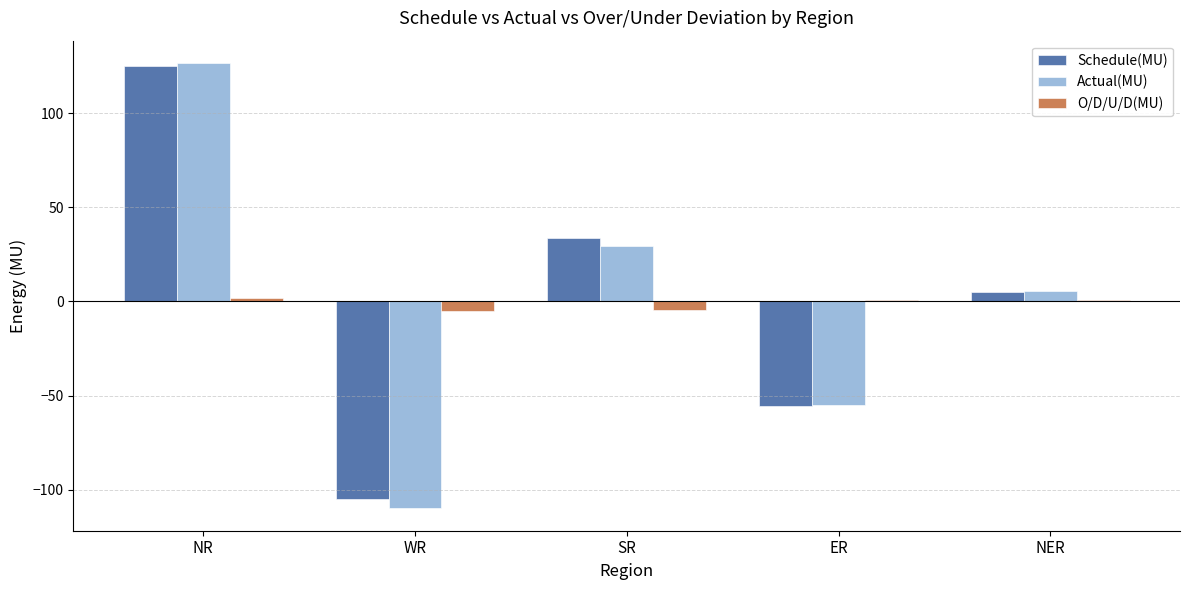

Is it true that Schedule(MU) equals -36.4 at ER?

False